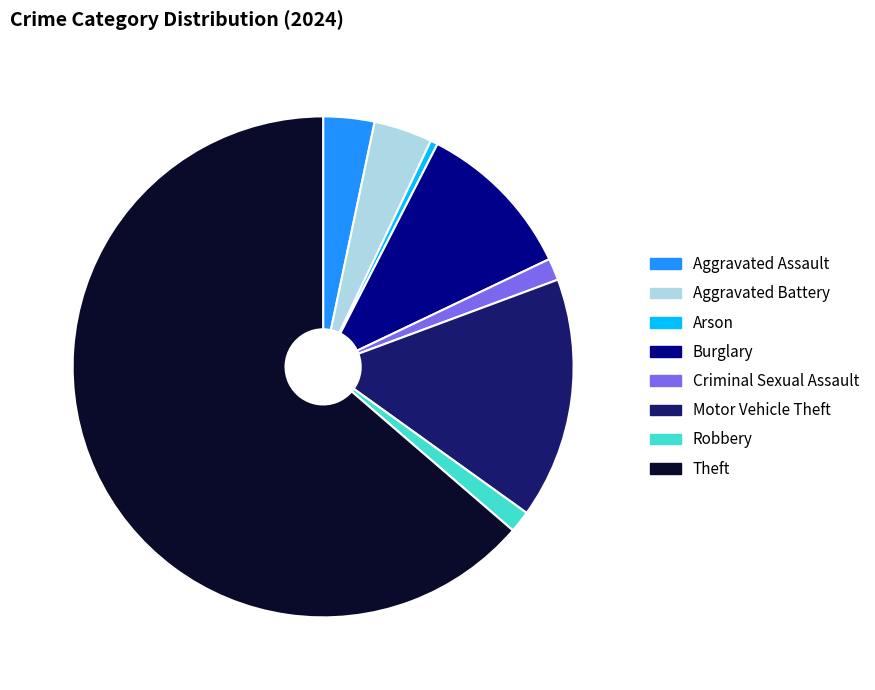

Between Aggravated Assault and Arson, which is larger?

Aggravated Assault